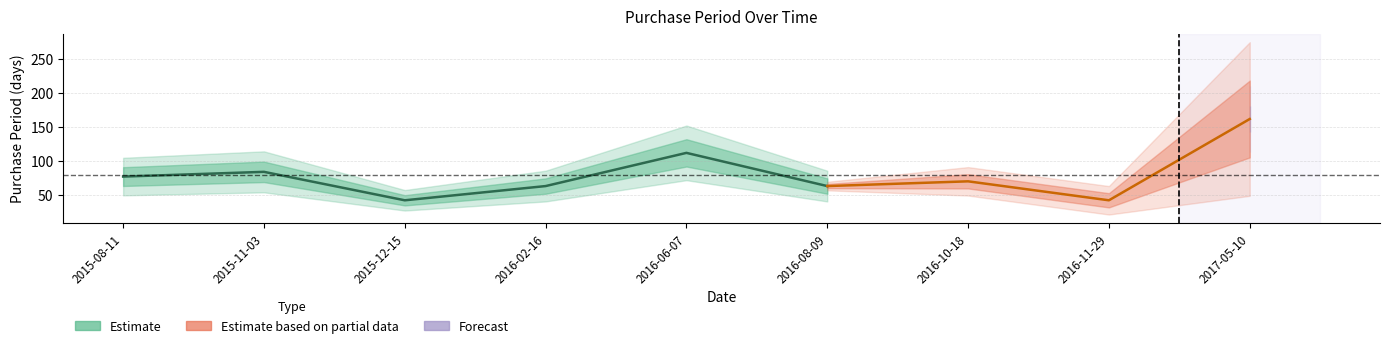

The value at 2015-12-15 is 42. True or false?

True